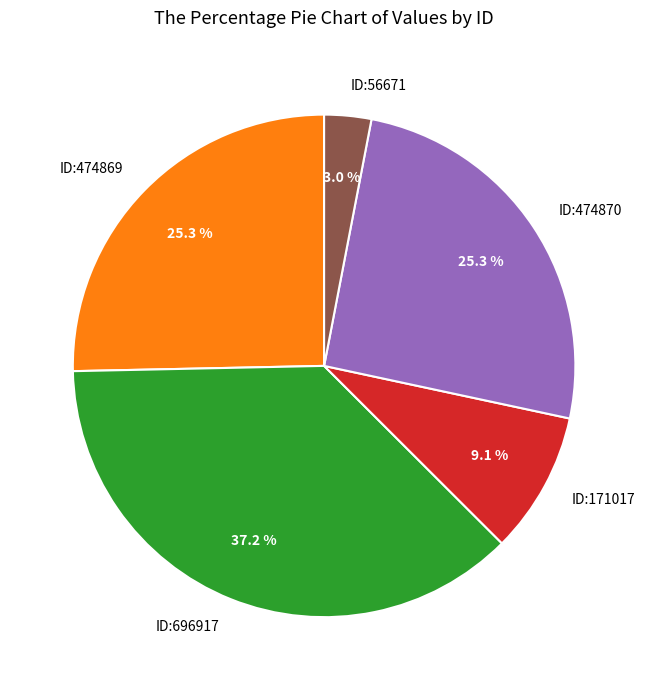

To the nearest percent, what is the difference between the largest and smallest slice percentages?

34%